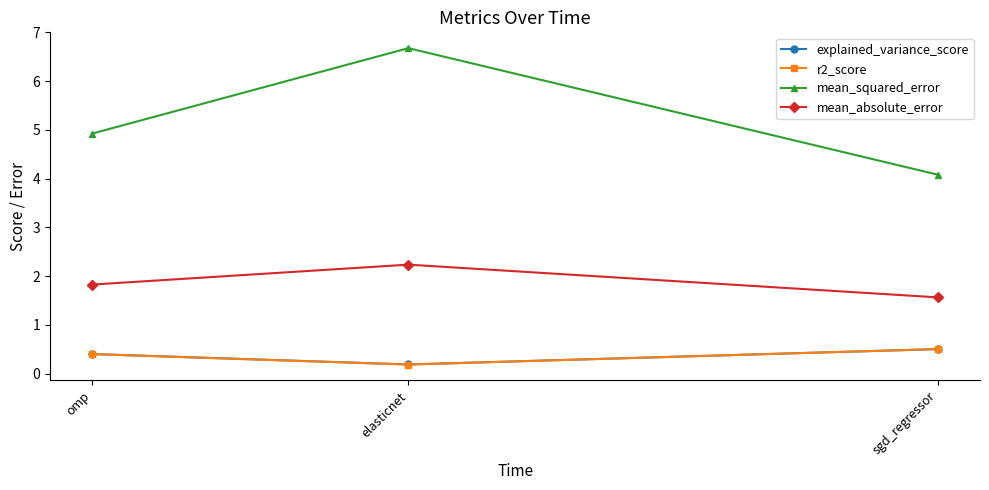

Where is explained_variance_score nearest to the value 0?

elasticnet